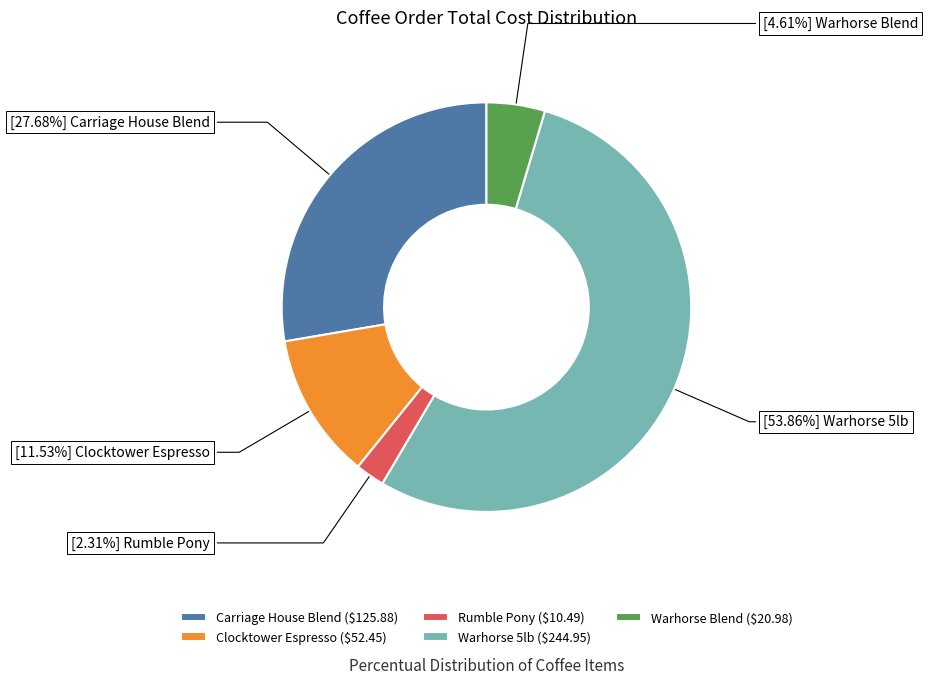

Is the sum of Warhorse Blend and Rumble Pony greater than half?

No